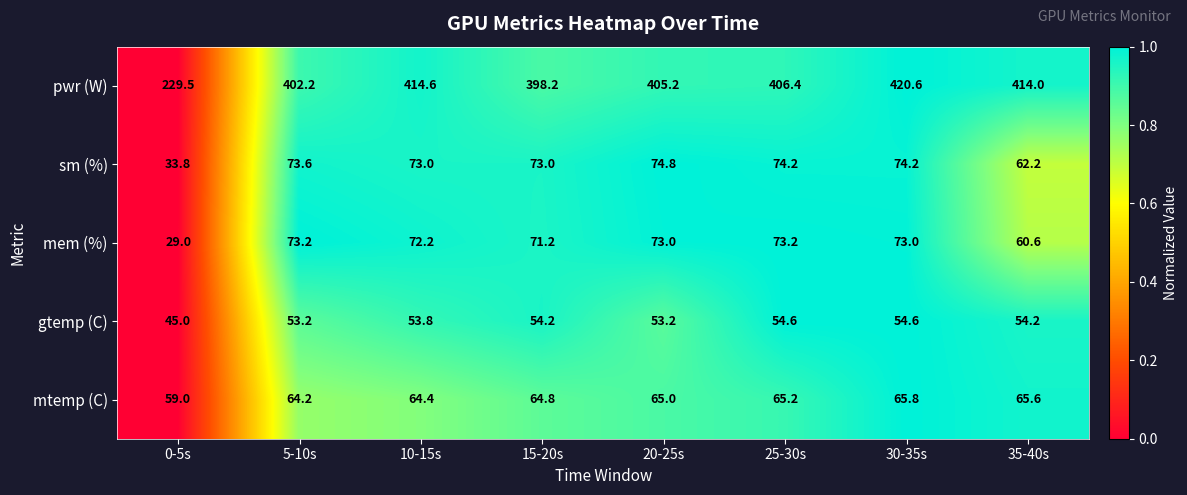

What is the spread (max minus min) of values at 10-15s?

360.8